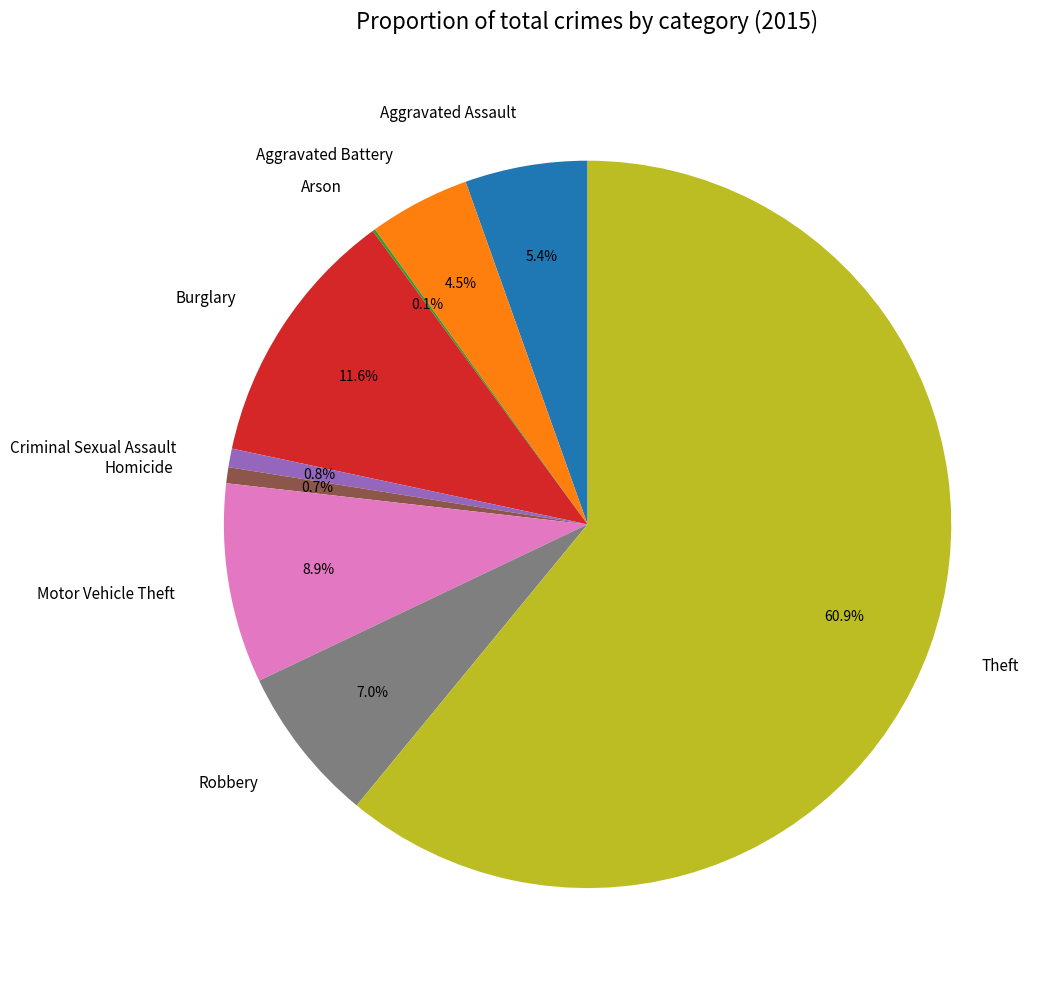

Which slice represents more than half of the pie?

Theft